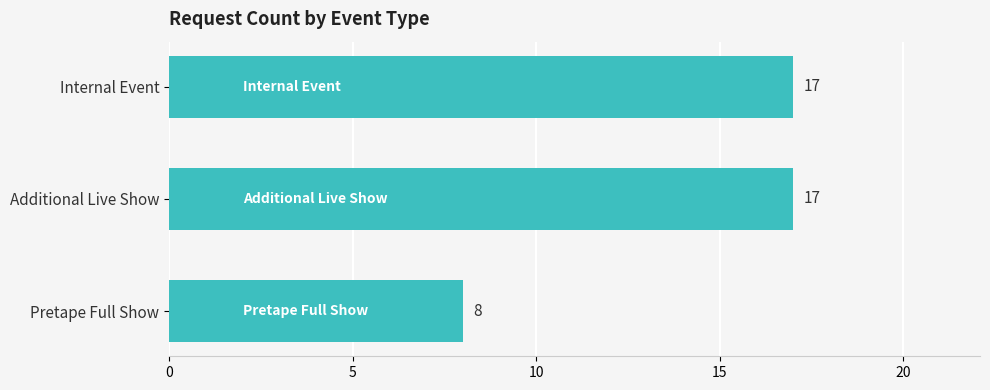

The value at Additional Live Show is 17. True or false?

True